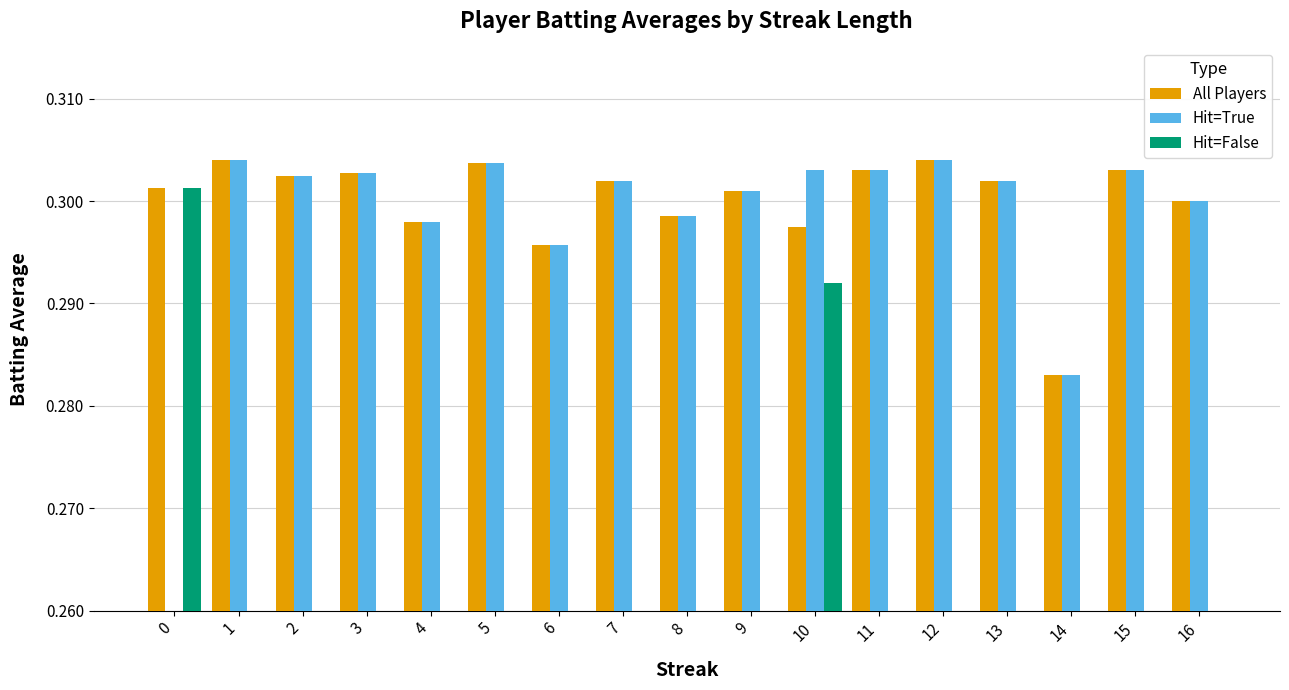

Which series has the widest spread of values?

Hit=True